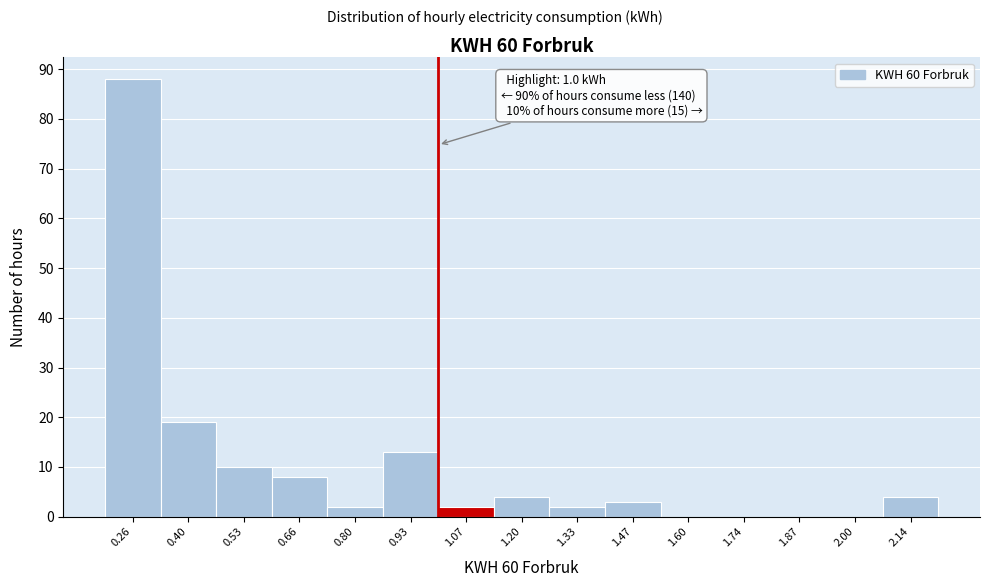

Which range on the x-axis has the tallest bar?

0.196 to 0.330